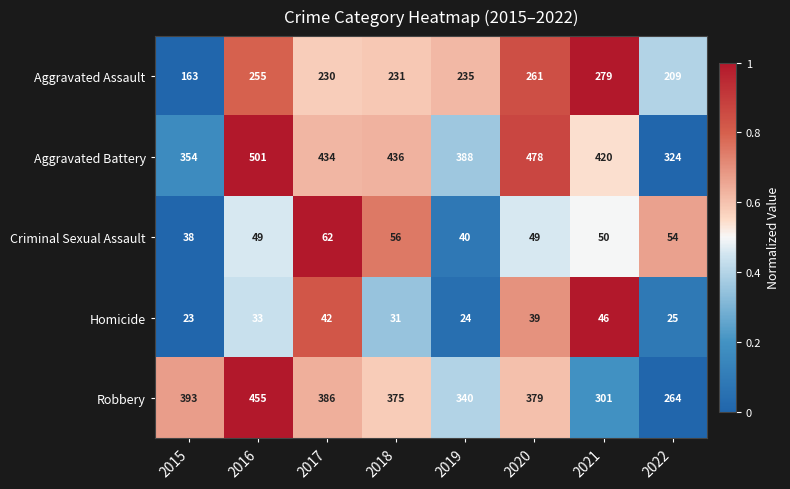

What is the sum of the Aggravated Battery values at 2022 and 2018?

760